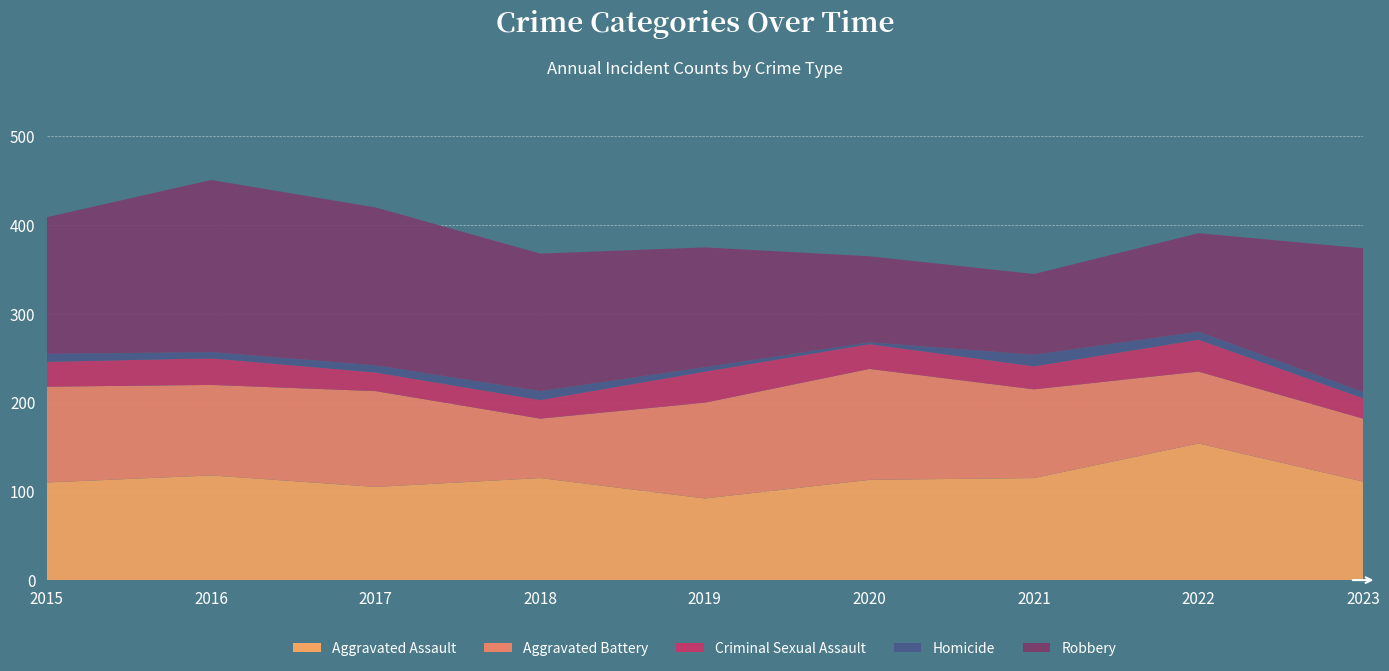

Reading left to right, transcribe all the data shown in this chart.

Aggravated Assault: 110	118	105	115	92	113	115	154	111
Aggravated Battery: 108	102	108	67	108	125	100	81	71
Criminal Sexual Assault: 28	30	21	21	35	28	26	36	23
Homicide: 9	7	8	10	5	2	13	9	7
Robbery: 154	194	178	155	135	97	91	111	162